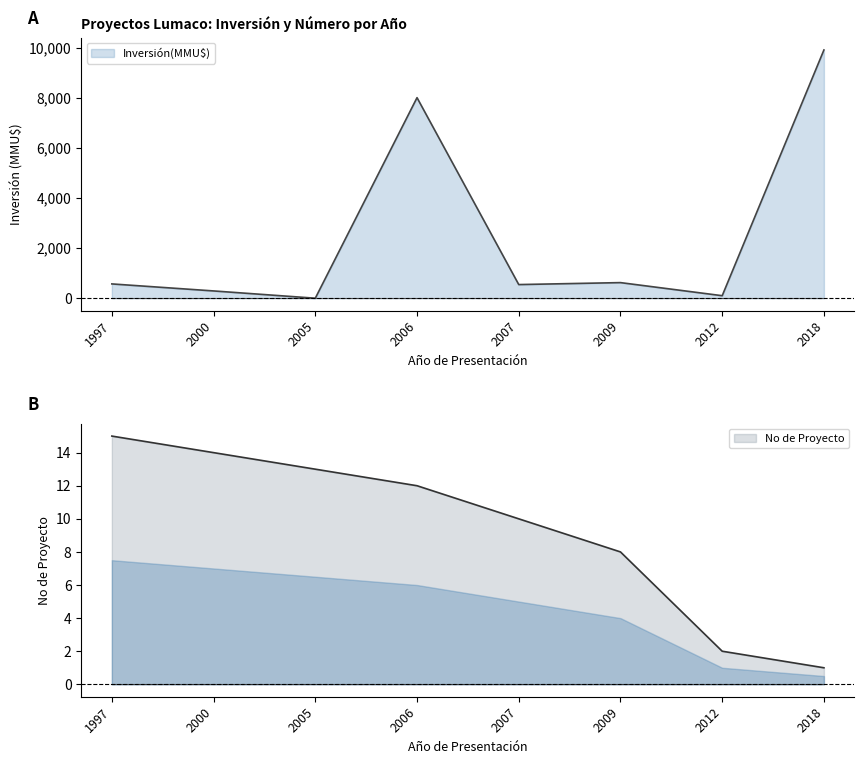

What is the sum of all Inversión(MMU$) values?

20029